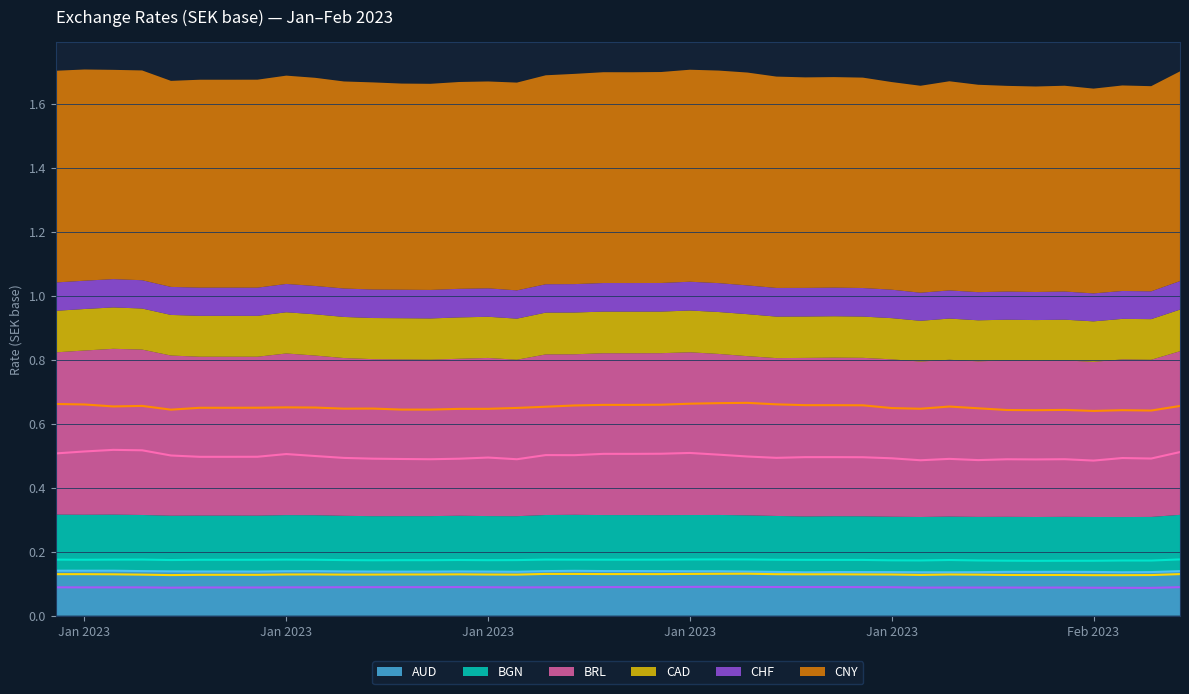

Which series has the largest total across all categories?

CNY